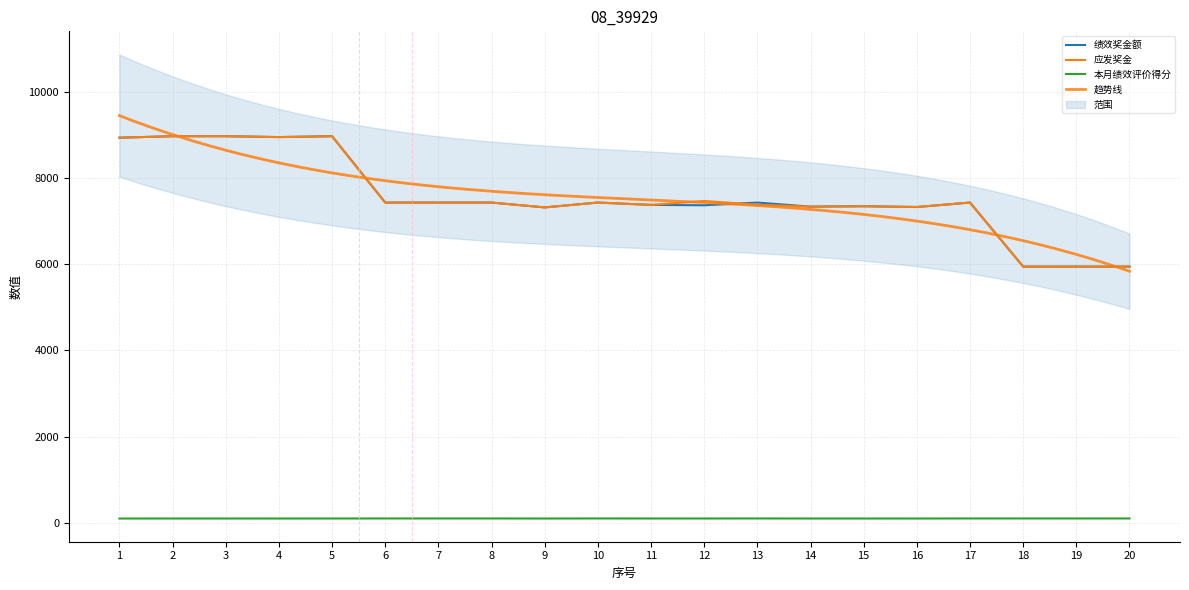

Reading left to right, extract all data points from this chart.

绩效奖金额: 1=8929.3	2=8963.5	3=8963.5	4=8943.4	5=8963.5	6=7425.0	7=7425.0	8=7425.0	9=7313.0	10=7425.0	11=7371.0	12=7362.0	13=7425.0	14=7331.0	15=7340.0	16=7322.0	17=7425.0	18=5940.0	19=5940.0	20=5940.0
应发奖金: 1=8929.3	2=8963.5	3=8963.5	4=8943.4	5=8963.5	6=7425.0	7=7425.0	8=7425.0	9=7313.0	10=7425.0	11=7371.0	12=7462.0	13=7375.0	14=7331.0	15=7340.0	16=7322.0	17=7425.0	18=5940.0	19=5940.0	20=5940.0
本月绩效评价得分: 1=98.5	2=98.9	3=98.9	4=98.7	5=98.9	6=100.0	7=100.0	8=100.0	9=98.5	10=100.0	11=99.3	12=99.2	13=100.0	14=98.7	15=98.9	16=98.6	17=100.0	18=100.0	19=100.0	20=100.0